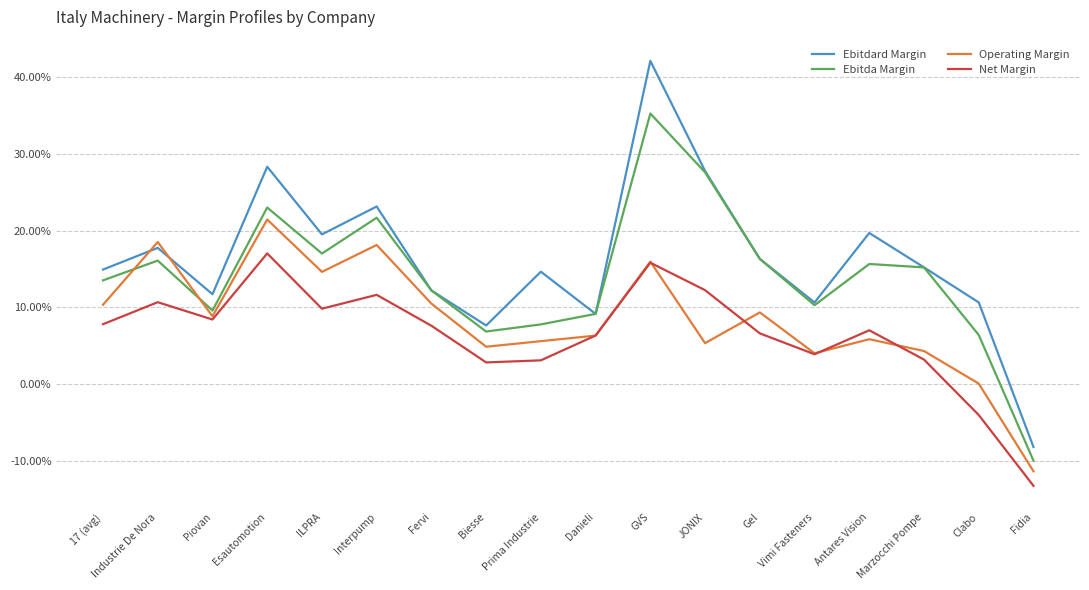

At which category is the sum across all series the highest?

GVS